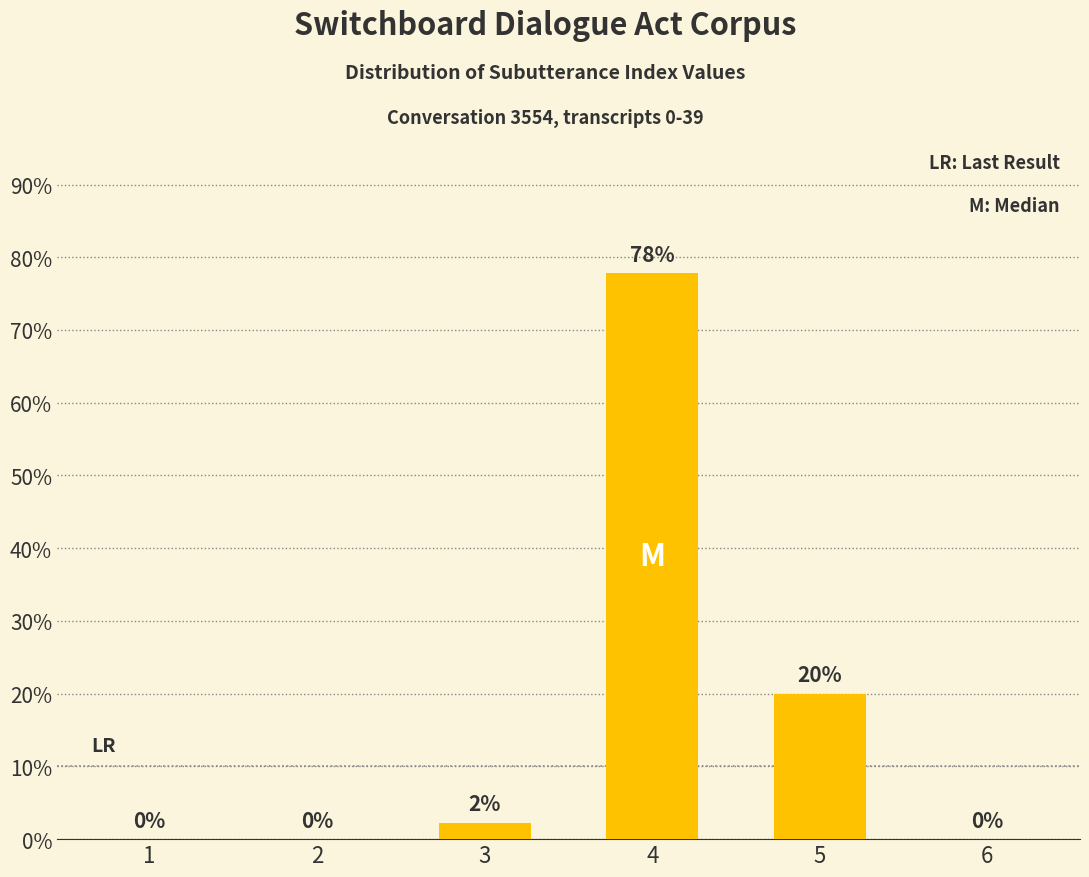

What is the average value?

16.7